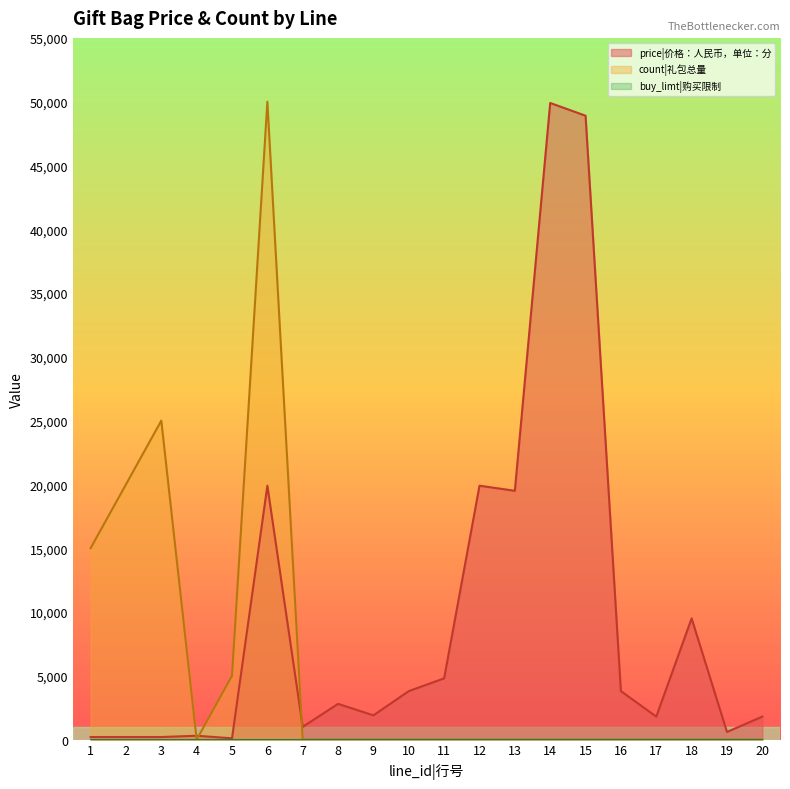

Between 13 and 18, which series saw the biggest shift?

price|价格：人民币，单位：分